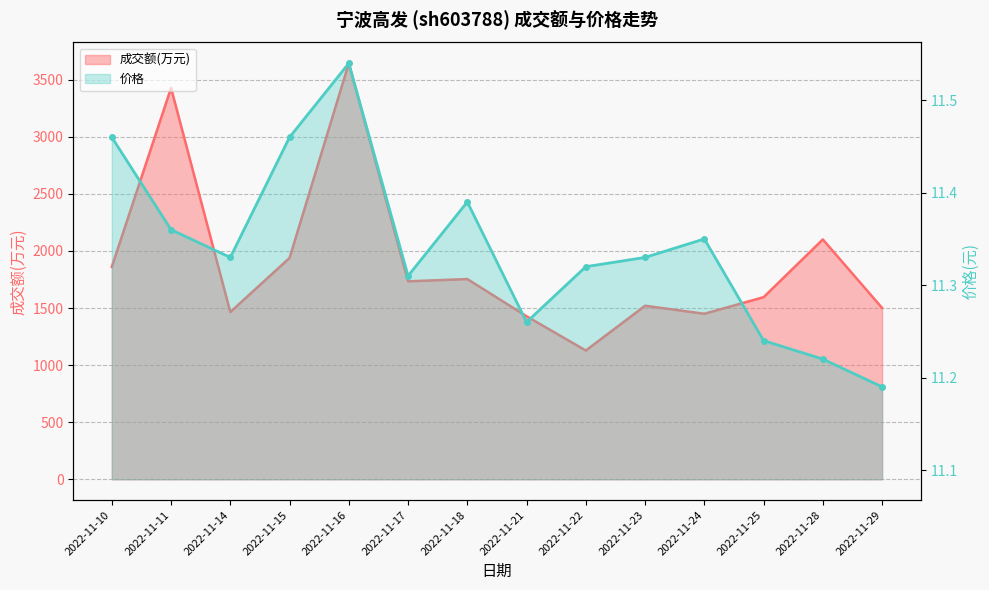

List the series in order of their peak value, lowest first.

价格, 成交额(万元)